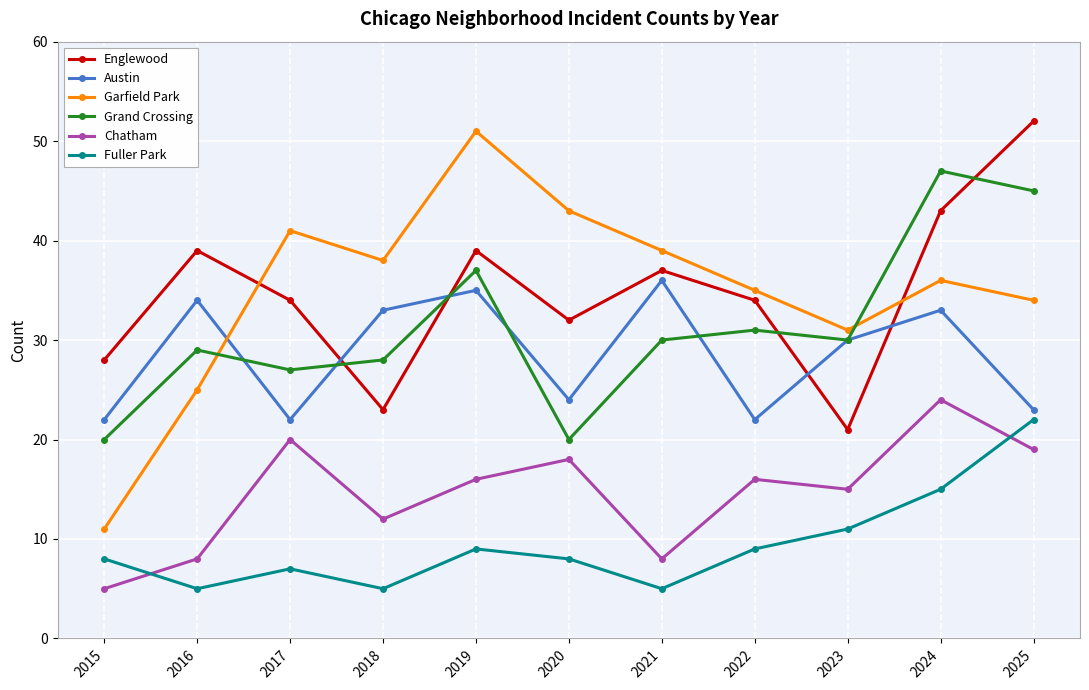

What is the total value across all series at 2020?

145